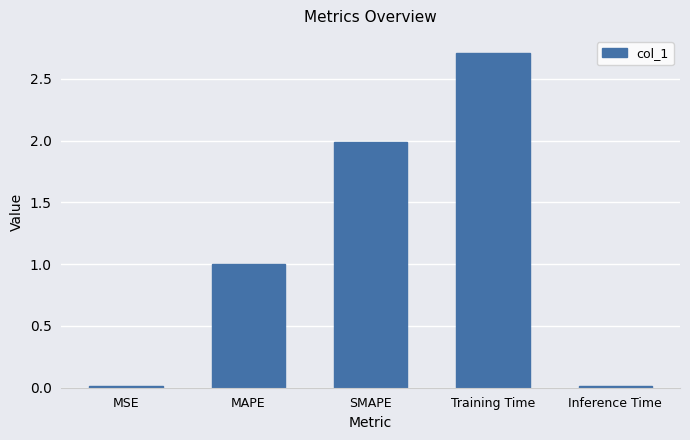

What is the greatest value displayed?

2.7